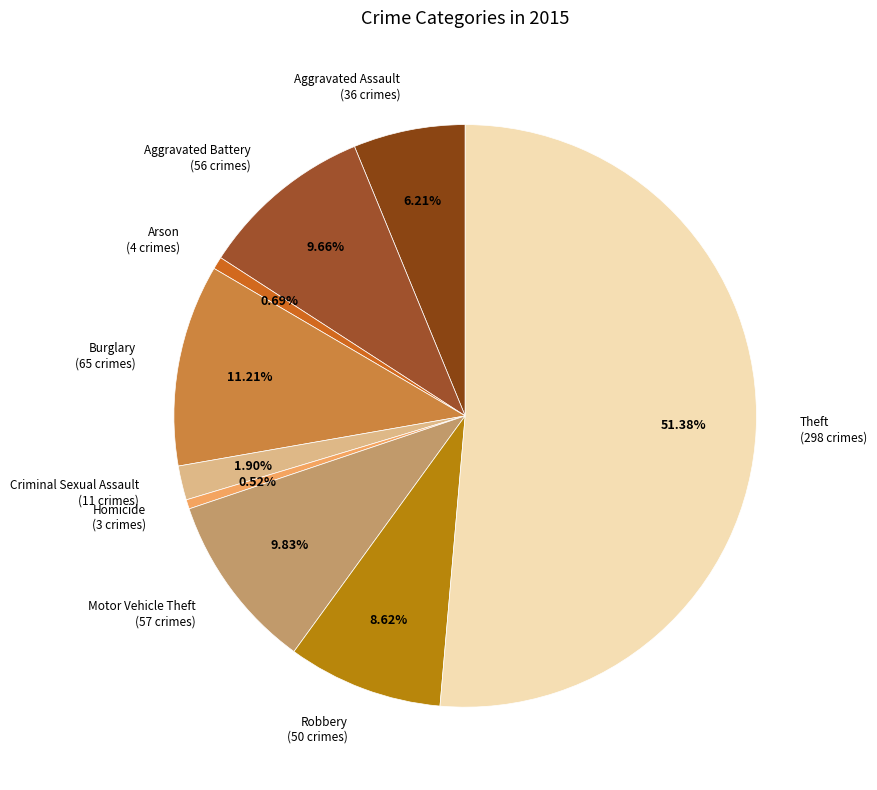

Which has a higher value, Criminal Sexual Assault or Homicide?

Criminal Sexual Assault